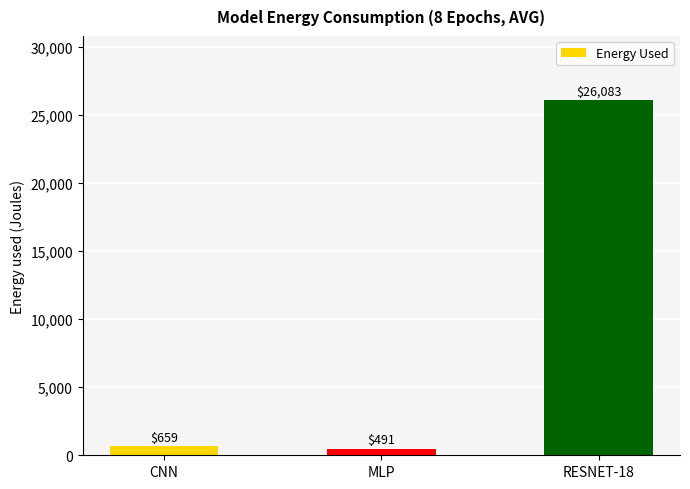

Rank the categories by value from highest to lowest.

RESNET-18, CNN, MLP